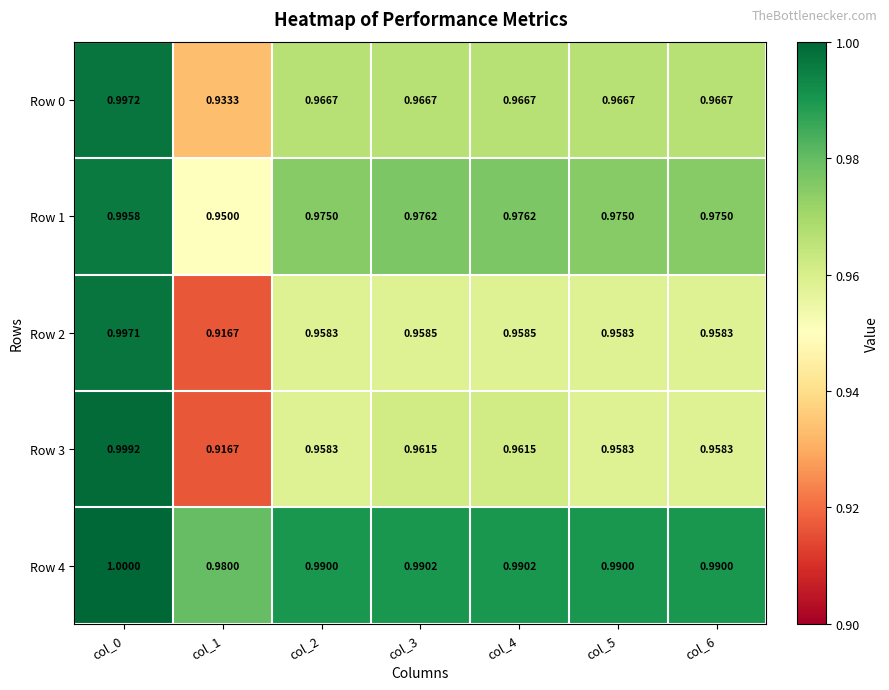

Is the value of Row 1 at col_6 greater than the value of Row 2 at col_3?

Yes